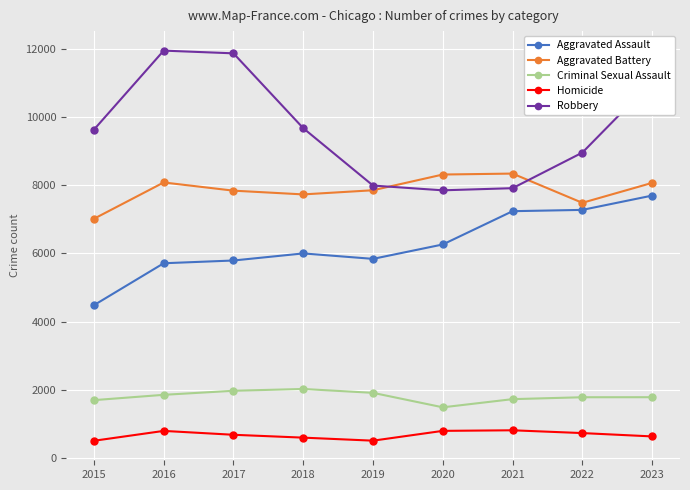

True or false: Aggravated Assault and Criminal Sexual Assault cross at least once.

False